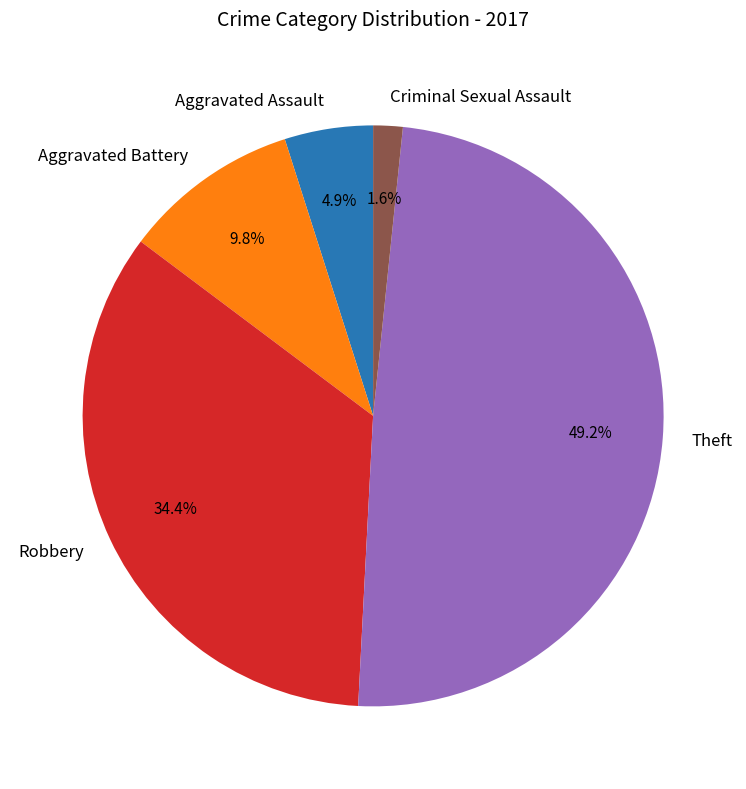

Rank the categories by value from lowest to highest.

Criminal Sexual Assault, Aggravated Assault, Aggravated Battery, Robbery, Theft